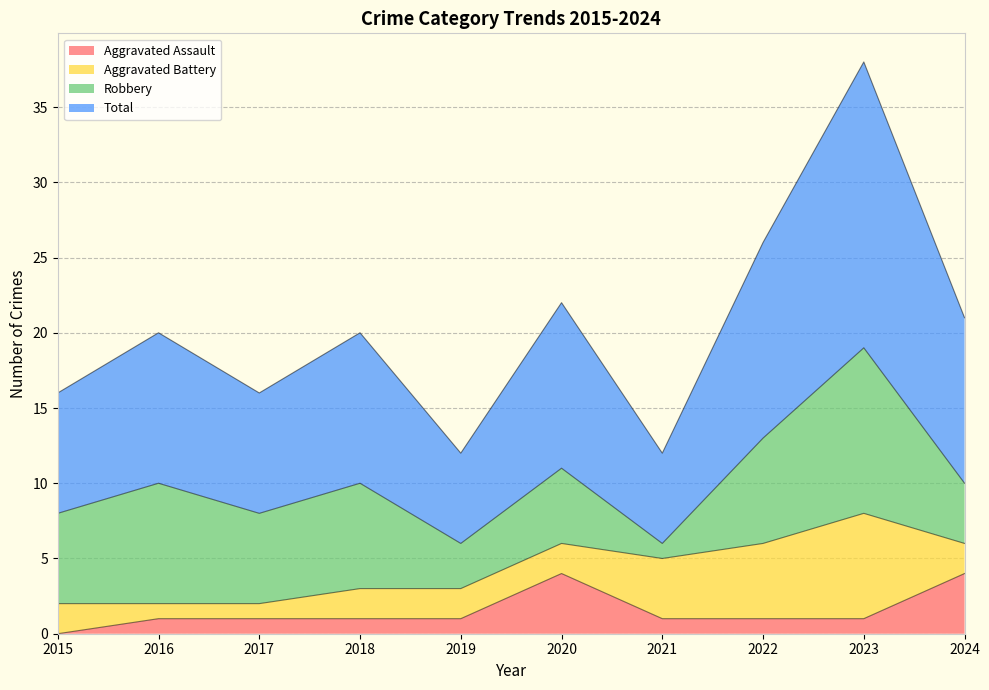

True or false: Aggravated Assault and Total cross at least once.

False